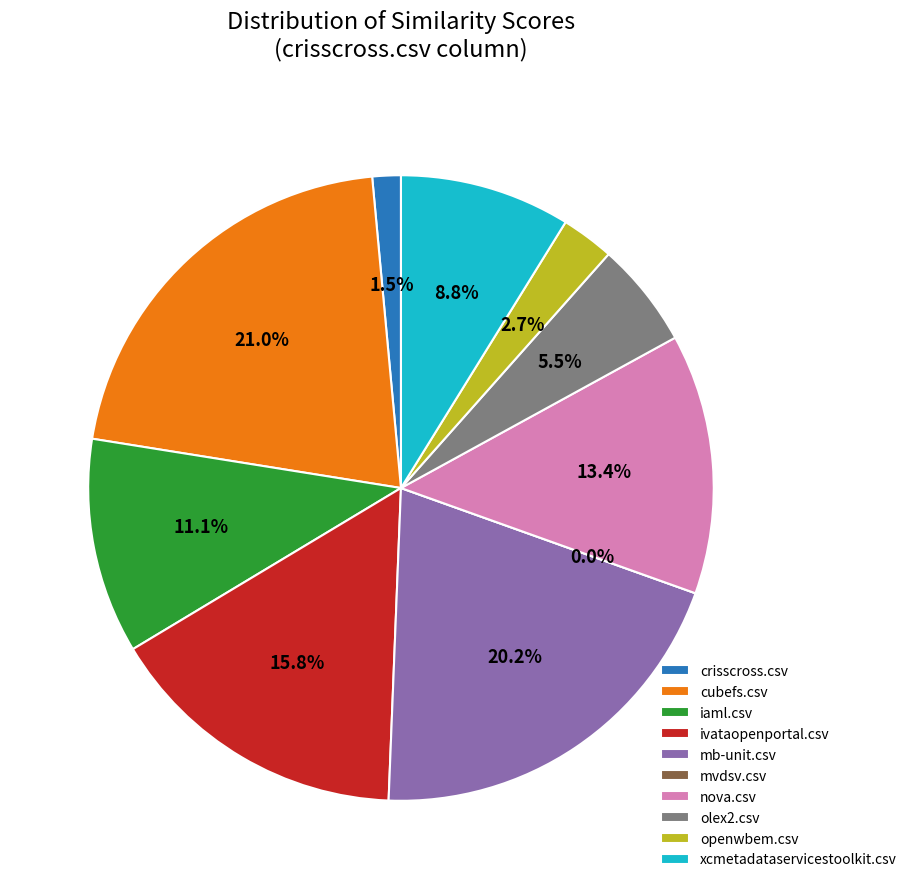

Is nova.csv the majority of the pie?

No